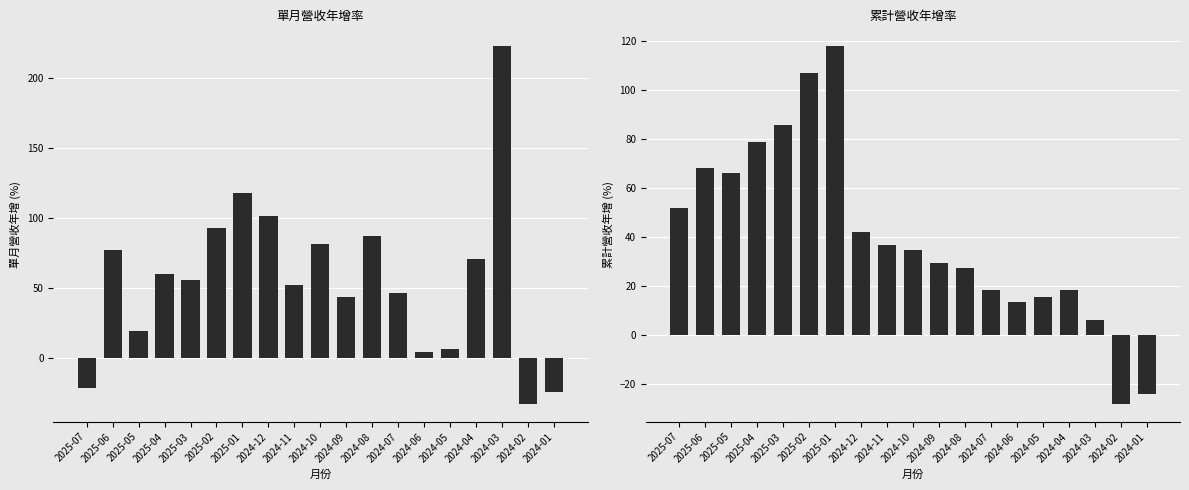

Count the number of data series in this chart.

2